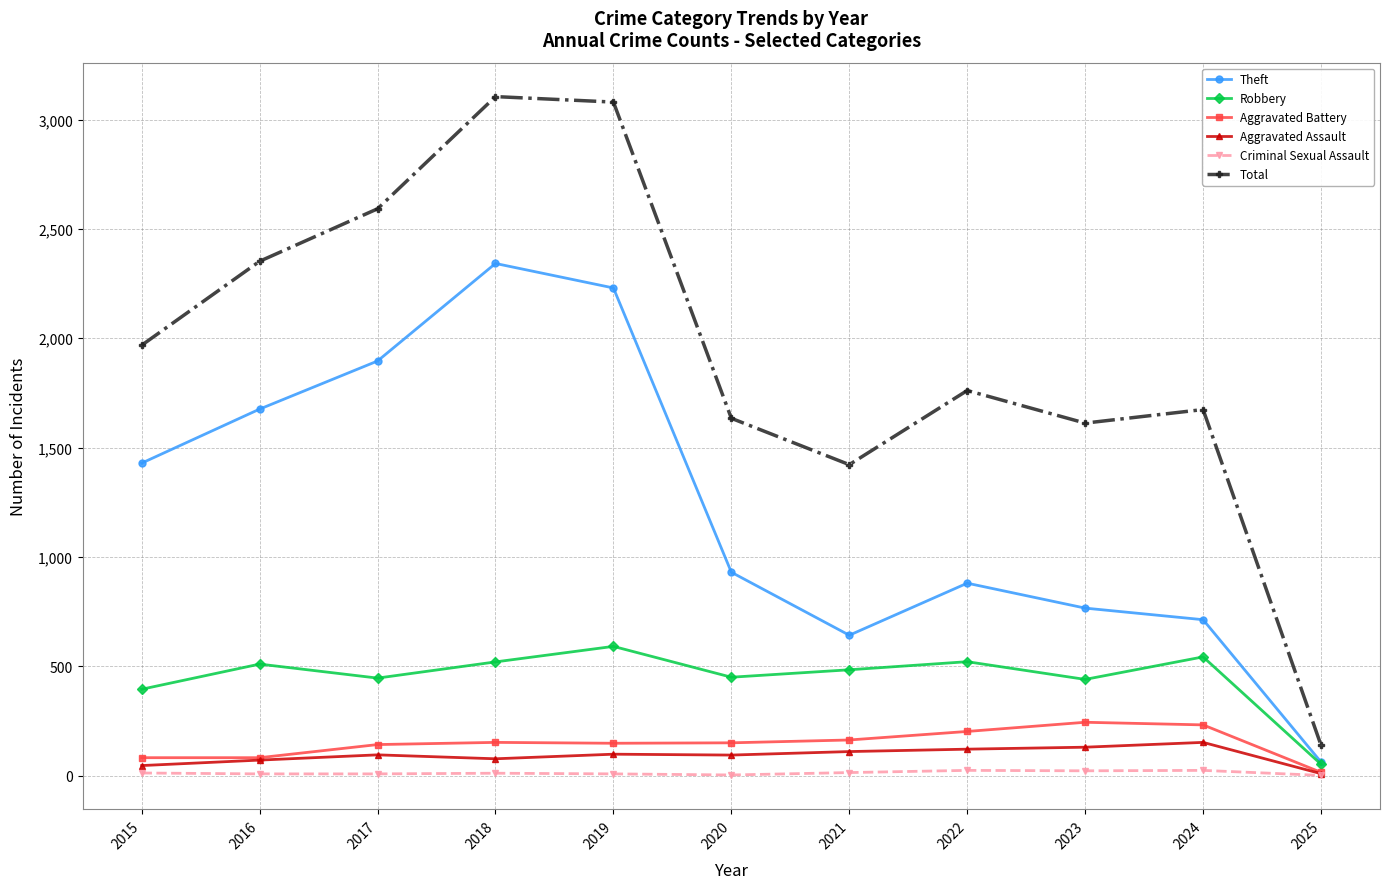

What is the greatest value displayed?

3105